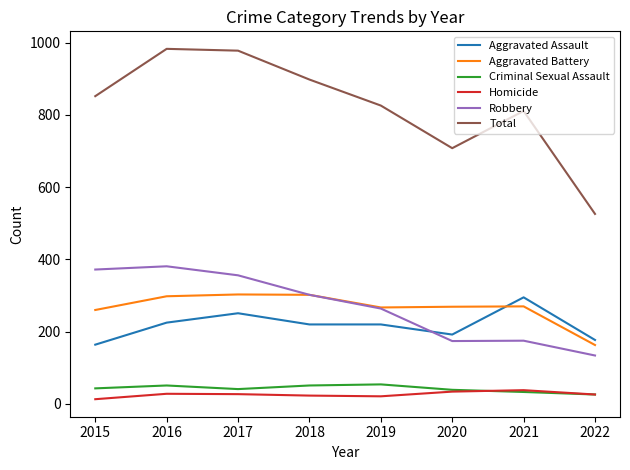

True or false: Aggravated Battery and Homicide intersect in this chart.

False